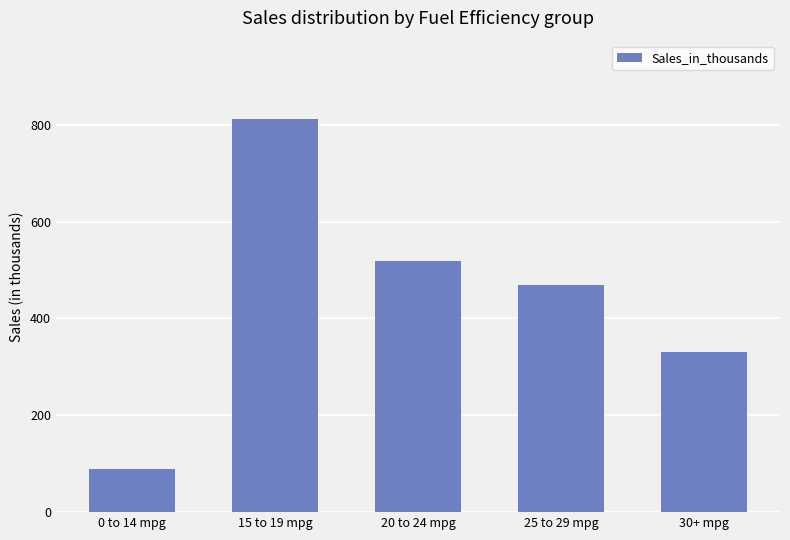

Does the chart contain stacked bars?

No